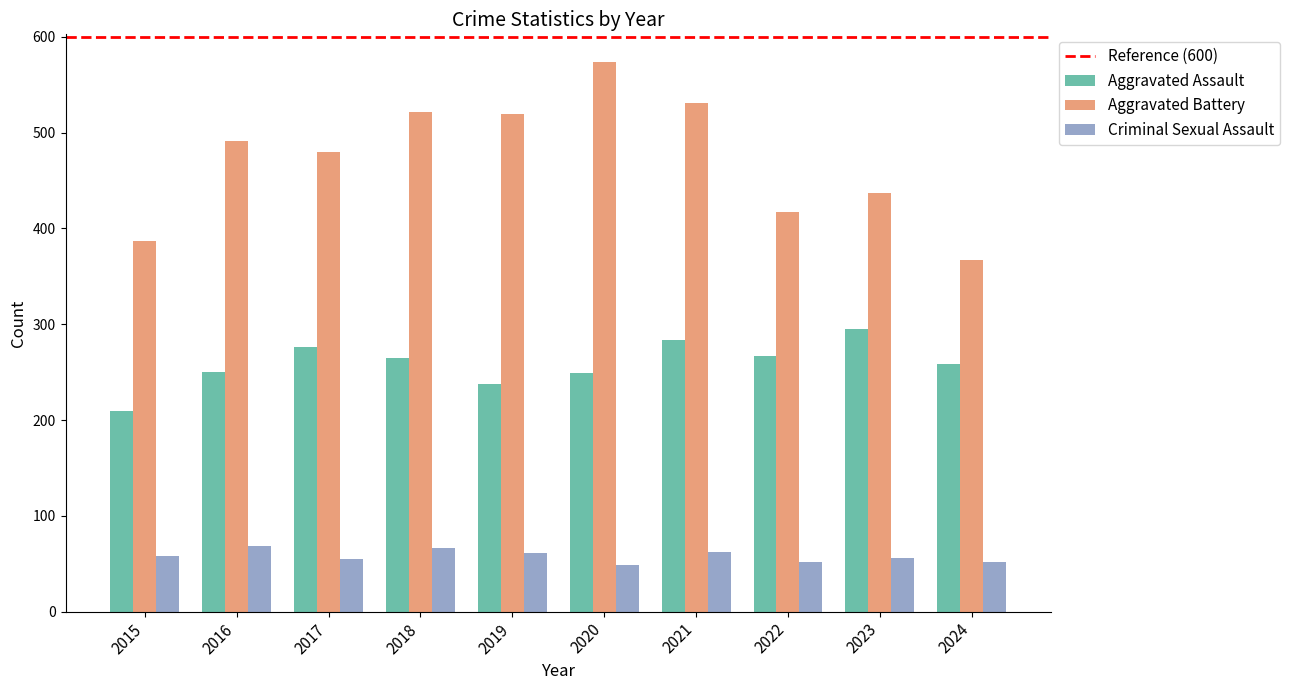

What is the value of the Aggravated Battery bar at the 9th from the left?

437